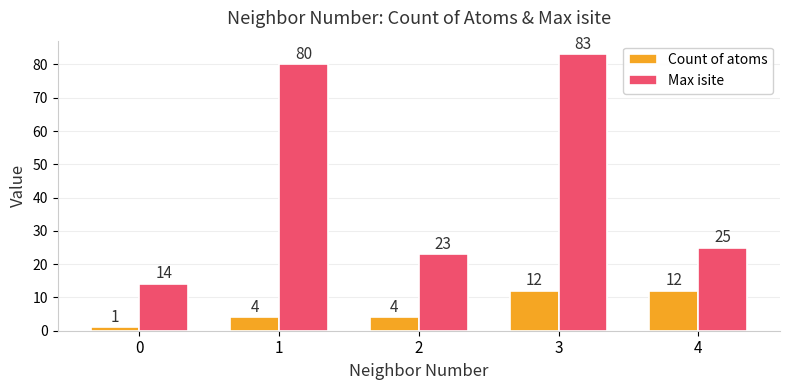

What is the spread (max minus min) of values at 1?

76